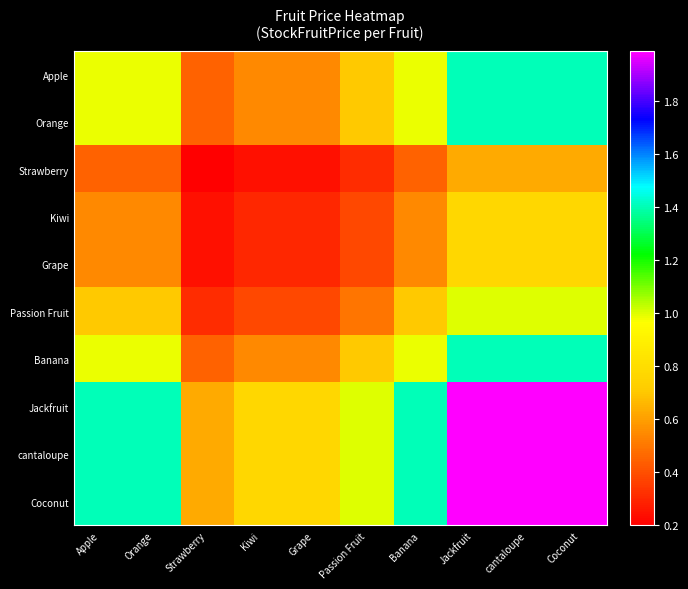

Count the number of data series in this chart.

10